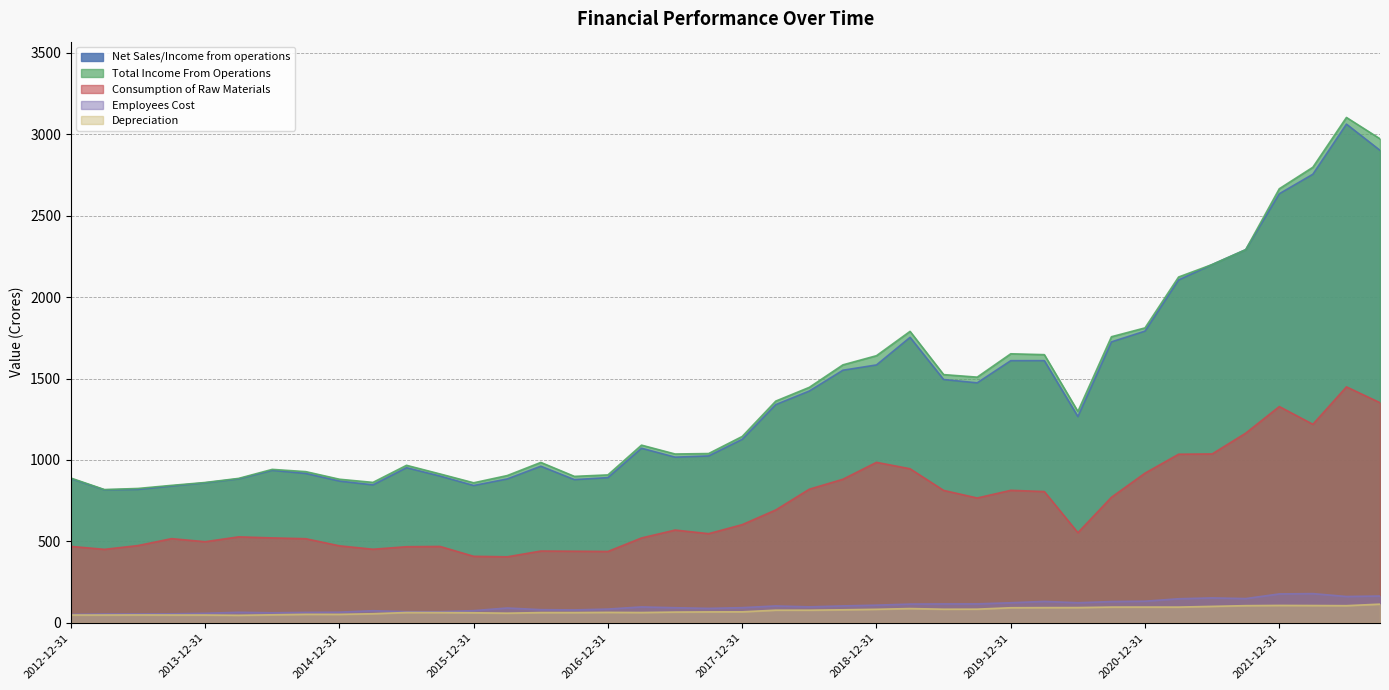

Reading left to right, what are all the values shown in this chart?

Net Sales/Income from operations: 2012-12-31=885.6	2013-03-31=816.5	2013-06-30=819.0	2013-09-30=839.9	2013-12-31=859.4	2014-03-31=883.7	2014-06-30=936.2	2014-09-30=916.9	2014-12-31=870.2	2015-03-31=846.9	2015-06-30=952.2	2015-09-30=900.8	2015-12-31=843.0	2016-03-31=883.3	2016-06-30=961.4	2016-09-30=879.1	2016-12-31=891.5	2017-03-31=1071.8	2017-06-30=1017.1	2017-09-30=1024.6	2017-12-31=1126.5	2018-03-31=1339.8	2018-06-30=1423.3	2018-09-30=1550.8	2018-12-31=1583.4	2019-03-31=1752.8	2019-06-30=1493.9	2019-09-30=1473.4	2019-12-31=1609.6	2020-03-31=1609.7	2020-06-30=1266.3	2020-09-30=1724.9	2020-12-31=1791.1	2021-03-31=2105.2	2021-06-30=2199.8	2021-09-30=2291.2	2021-12-31=2634.4	2022-03-31=2754.3	2022-06-30=3062.0	2022-09-30=2901.0
Total Income From Operations: 2012-12-31=888.9	2013-03-31=818.1	2013-06-30=824.9	2013-09-30=843.9	2013-12-31=861.6	2014-03-31=886.8	2014-06-30=942.1	2014-09-30=928.2	2014-12-31=881.6	2015-03-31=862.1	2015-06-30=967.1	2015-09-30=913.9	2015-12-31=859.7	2016-03-31=904.1	2016-06-30=984.8	2016-09-30=899.1	2016-12-31=908.2	2017-03-31=1090.9	2017-06-30=1036.5	2017-09-30=1039.3	2017-12-31=1144.2	2018-03-31=1361.4	2018-06-30=1445.9	2018-09-30=1583.9	2018-12-31=1640.2	2019-03-31=1789.4	2019-06-30=1524.0	2019-09-30=1508.4	2019-12-31=1651.8	2020-03-31=1646.5	2020-06-30=1297.7	2020-09-30=1756.6	2020-12-31=1810.9	2021-03-31=2123.2	2021-06-30=2199.8	2021-09-30=2291.2	2021-12-31=2665.2	2022-03-31=2797.2	2022-06-30=3102.9	2022-09-30=2971.8
Consumption of Raw Materials: 2012-12-31=469.2	2013-03-31=451.1	2013-06-30=474.3	2013-09-30=516.8	2013-12-31=498.0	2014-03-31=527.8	2014-06-30=521.3	2014-09-30=516.3	2014-12-31=472.7	2015-03-31=451.7	2015-06-30=467.2	2015-09-30=468.8	2015-12-31=408.3	2016-03-31=405.2	2016-06-30=440.7	2016-09-30=439.6	2016-12-31=438.1	2017-03-31=520.9	2017-06-30=569.5	2017-09-30=547.4	2017-12-31=602.7	2018-03-31=693.0	2018-06-30=820.5	2018-09-30=881.5	2018-12-31=985.4	2019-03-31=945.9	2019-06-30=813.0	2019-09-30=766.4	2019-12-31=813.5	2020-03-31=805.9	2020-06-30=553.4	2020-09-30=771.0	2020-12-31=919.0	2021-03-31=1035.2	2021-06-30=1036.9	2021-09-30=1164.6	2021-12-31=1327.8	2022-03-31=1218.9	2022-06-30=1448.8	2022-09-30=1351.4
Employees Cost: 2012-12-31=51.5	2013-03-31=54.3	2013-06-30=54.4	2013-09-30=55.3	2013-12-31=58.4	2014-03-31=64.6	2014-06-30=61.5	2014-09-30=64.1	2014-12-31=65.3	2015-03-31=74.3	2015-06-30=68.3	2015-09-30=68.2	2015-12-31=74.7	2016-03-31=91.0	2016-06-30=80.7	2016-09-30=79.2	2016-12-31=84.4	2017-03-31=97.7	2017-06-30=92.6	2017-09-30=88.6	2017-12-31=93.1	2018-03-31=103.5	2018-06-30=97.9	2018-09-30=103.7	2018-12-31=108.4	2019-03-31=115.1	2019-06-30=116.1	2019-09-30=116.4	2019-12-31=123.1	2020-03-31=131.4	2020-06-30=123.2	2020-09-30=130.5	2020-12-31=132.7	2021-03-31=147.7	2021-06-30=153.0	2021-09-30=148.8	2021-12-31=177.4	2022-03-31=179.3	2022-06-30=161.6	2022-09-30=164.6
Depreciation: 2012-12-31=47.8	2013-03-31=48.0	2013-06-30=48.4	2013-09-30=48.0	2013-12-31=47.9	2014-03-31=46.2	2014-06-30=49.1	2014-09-30=52.1	2014-12-31=51.9	2015-03-31=55.7	2015-06-30=63.3	2015-09-30=62.9	2015-12-31=61.6	2016-03-31=59.1	2016-06-30=62.8	2016-09-30=62.7	2016-12-31=64.1	2017-03-31=63.2	2017-06-30=66.0	2017-09-30=67.1	2017-12-31=67.4	2018-03-31=77.7	2018-06-30=77.5	2018-09-30=80.0	2018-12-31=83.0	2019-03-31=87.5	2019-06-30=83.5	2019-09-30=83.8	2019-12-31=92.5	2020-03-31=93.3	2020-06-30=93.6	2020-09-30=96.7	2020-12-31=96.8	2021-03-31=96.5	2021-06-30=100.9	2021-09-30=105.3	2021-12-31=106.8	2022-03-31=106.2	2022-06-30=105.2	2022-09-30=114.6